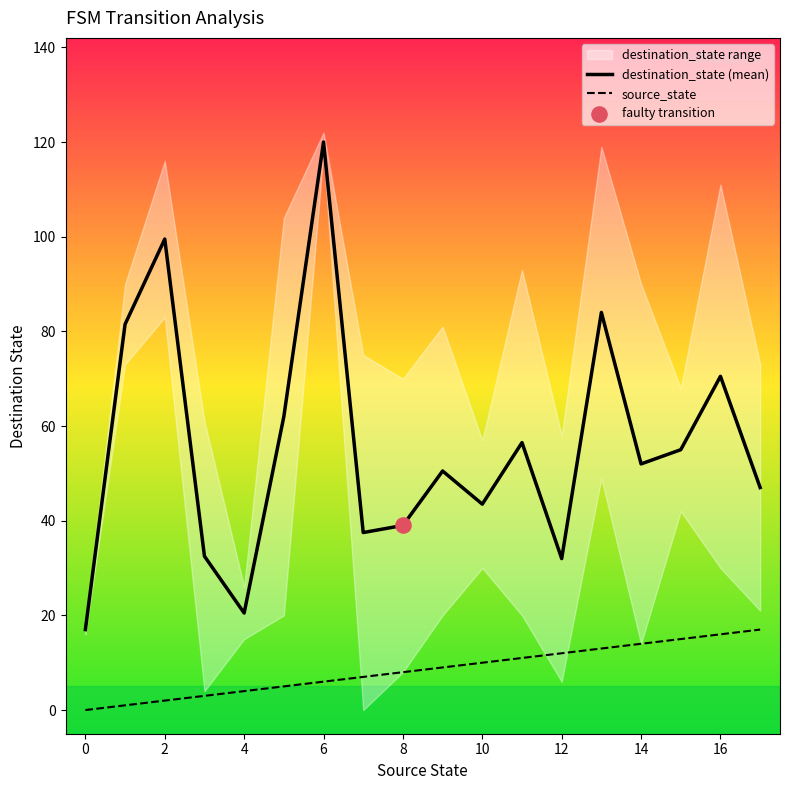

Is the value of source_state at 16 greater than the value of destination_state (mean) at 6?

No